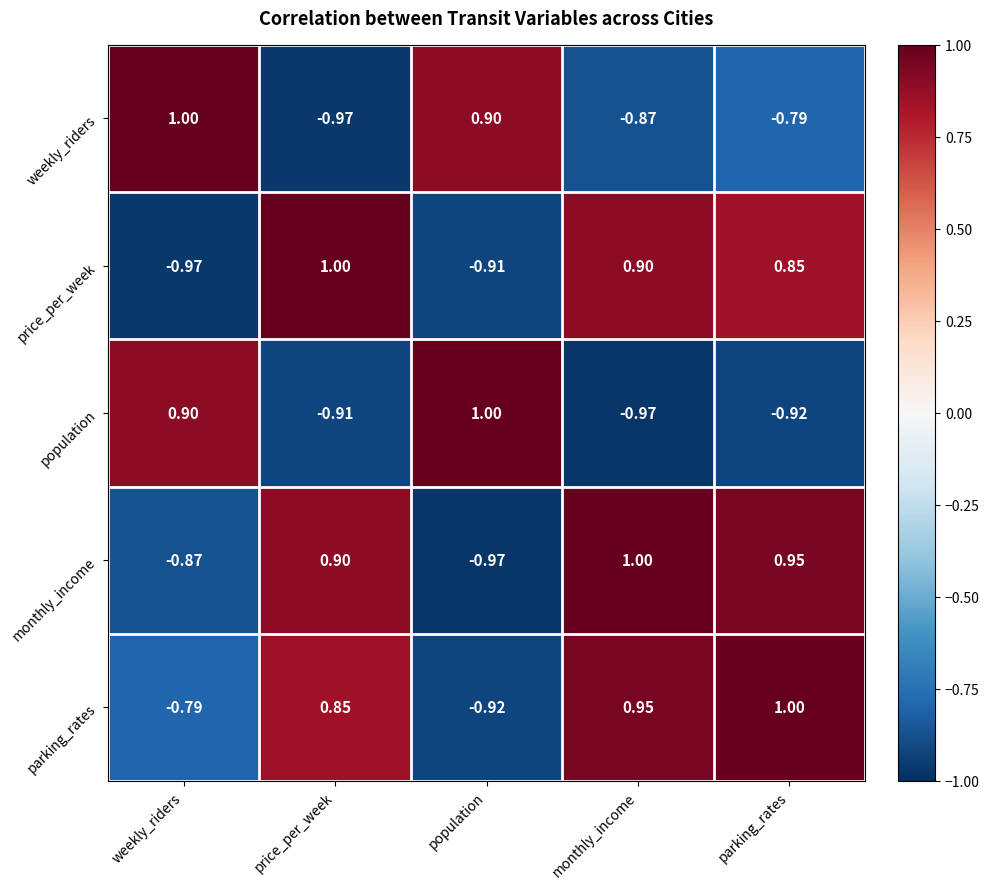

At which label does population first exceed 0?

weekly_riders